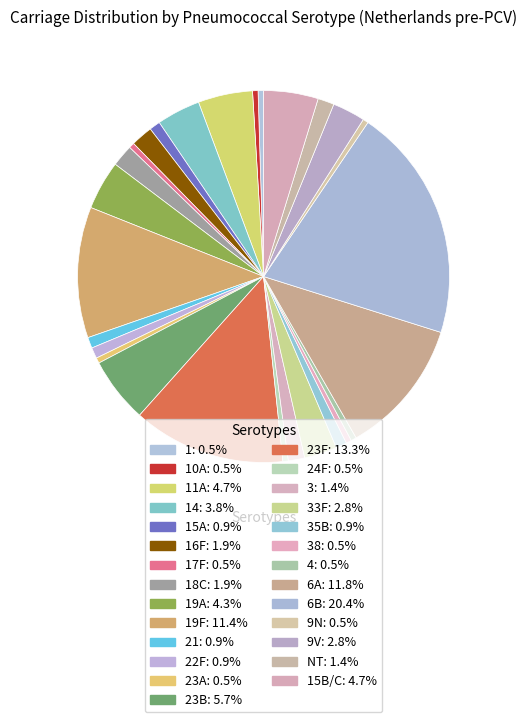

How many segments does this pie chart have?

27